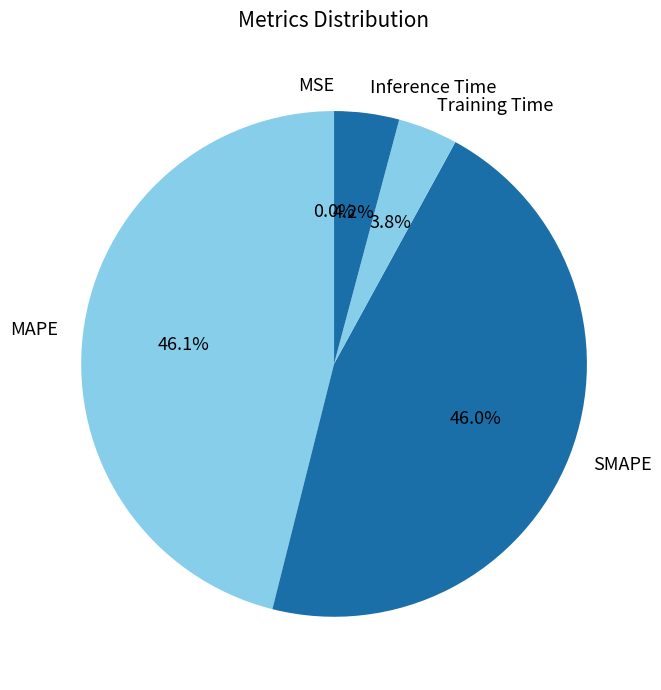

Between Training Time and MAPE, which is larger?

MAPE